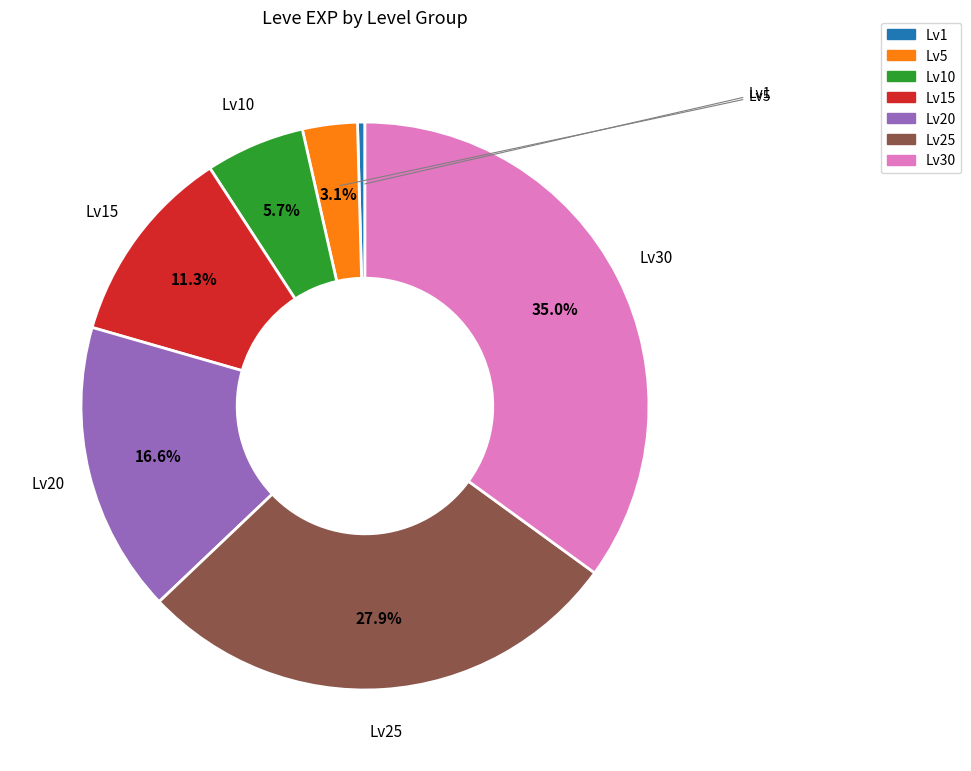

Does any single category account for the majority?

No